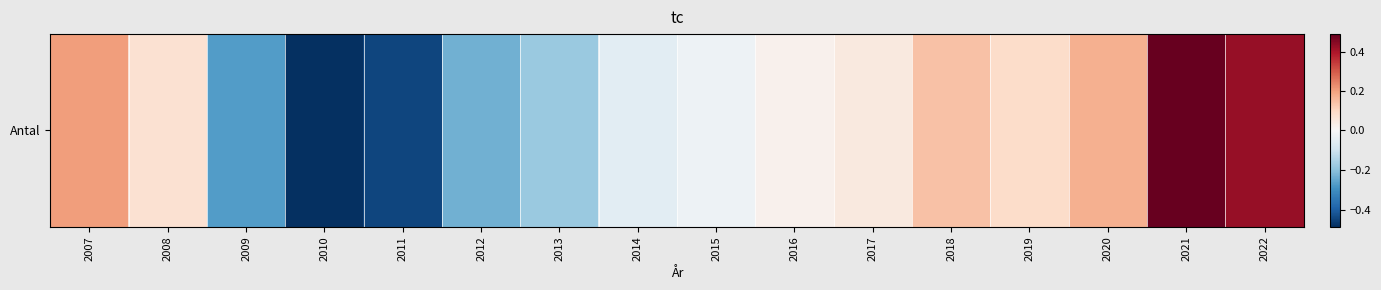

Reading left to right, what are all the values shown in this chart?

0.2	0.1	-0.3	-0.5	-0.4	-0.2	-0.2	-0.1	-0.0	0.0	0.0	0.1	0.1	0.2	0.5	0.4